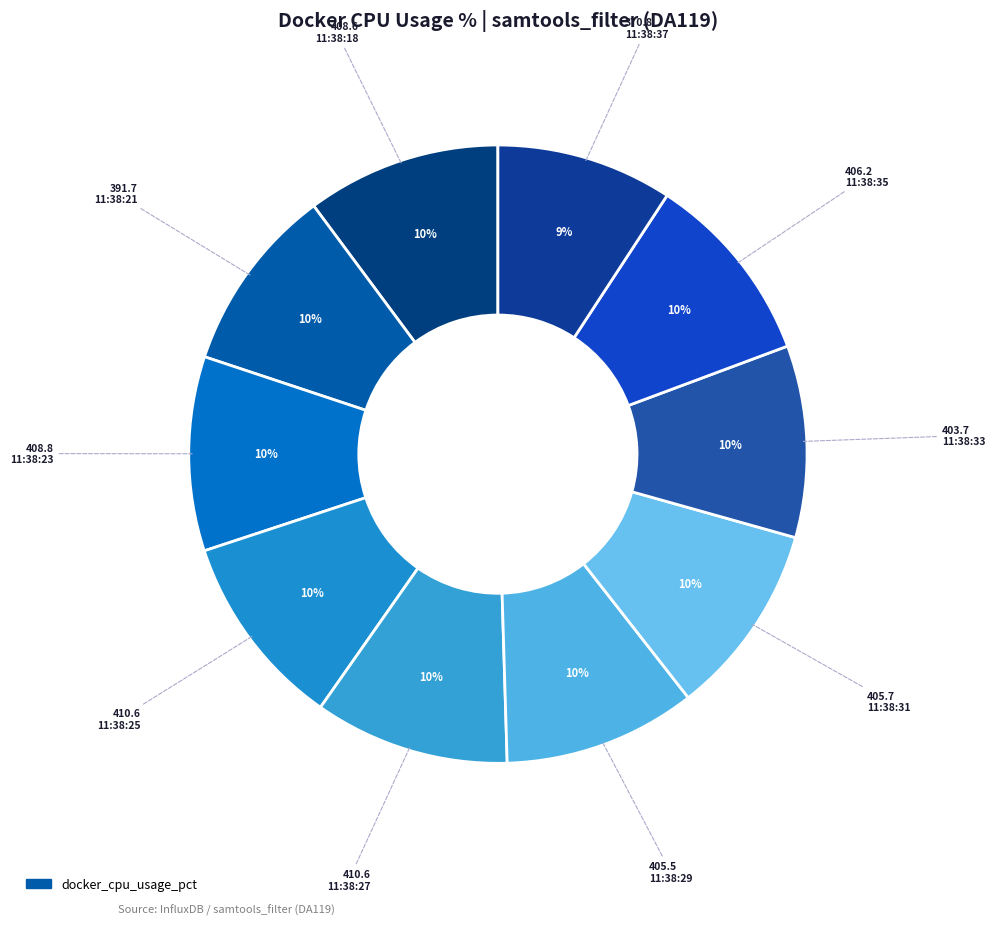

How many segments does this pie chart have?

10